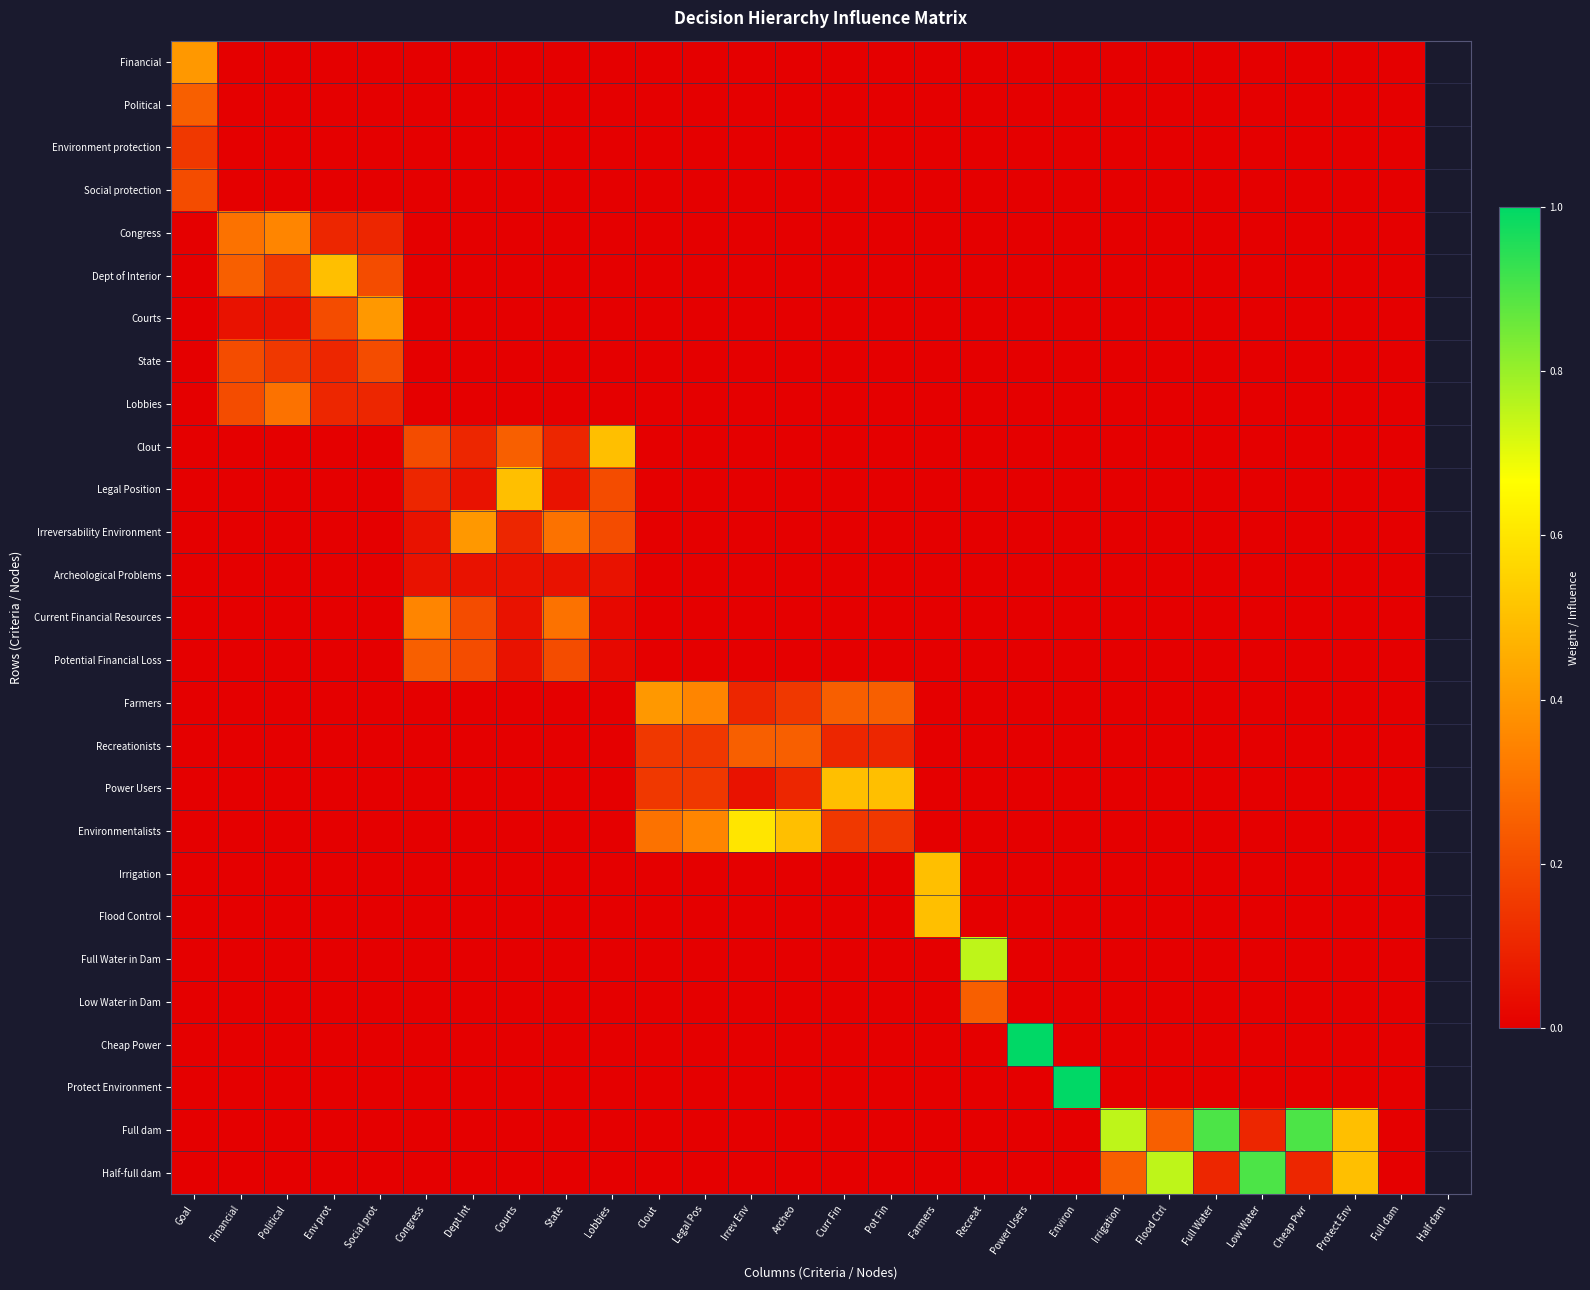

Reading left to right, list all the values displayed in this chart.

Financial: Goal=0.4	Financial=0.0	Political=0.0	Env prot=0.0	Social prot=0.0	Congress=0.0	Dept Int=0.0	Courts=0.0	State=0.0	Lobbies=0.0	Clout=0.0	Legal Pos=0.0	Irrev Env=0.0	Archeo=0.0	Curr Fin=0.0	Pot Fin=0.0	Farmers=0.0	Recreat=0.0	Power Users=0.0	Environ=0.0	Irrigation=0.0	Flood Ctrl=0.0	Full Water=0.0	Low Water=0.0	Cheap Pwr=0.0	Protect Env=0.0	Full dam=0.0
Political: Goal=0.2	Financial=0.0	Political=0.0	Env prot=0.0	Social prot=0.0	Congress=0.0	Dept Int=0.0	Courts=0.0	State=0.0	Lobbies=0.0	Clout=0.0	Legal Pos=0.0	Irrev Env=0.0	Archeo=0.0	Curr Fin=0.0	Pot Fin=0.0	Farmers=0.0	Recreat=0.0	Power Users=0.0	Environ=0.0	Irrigation=0.0	Flood Ctrl=0.0	Full Water=0.0	Low Water=0.0	Cheap Pwr=0.0	Protect Env=0.0	Full dam=0.0
Environment protection: Goal=0.1	Financial=0.0	Political=0.0	Env prot=0.0	Social prot=0.0	Congress=0.0	Dept Int=0.0	Courts=0.0	State=0.0	Lobbies=0.0	Clout=0.0	Legal Pos=0.0	Irrev Env=0.0	Archeo=0.0	Curr Fin=0.0	Pot Fin=0.0	Farmers=0.0	Recreat=0.0	Power Users=0.0	Environ=0.0	Irrigation=0.0	Flood Ctrl=0.0	Full Water=0.0	Low Water=0.0	Cheap Pwr=0.0	Protect Env=0.0	Full dam=0.0
Social protection: Goal=0.2	Financial=0.0	Political=0.0	Env prot=0.0	Social prot=0.0	Congress=0.0	Dept Int=0.0	Courts=0.0	State=0.0	Lobbies=0.0	Clout=0.0	Legal Pos=0.0	Irrev Env=0.0	Archeo=0.0	Curr Fin=0.0	Pot Fin=0.0	Farmers=0.0	Recreat=0.0	Power Users=0.0	Environ=0.0	Irrigation=0.0	Flood Ctrl=0.0	Full Water=0.0	Low Water=0.0	Cheap Pwr=0.0	Protect Env=0.0	Full dam=0.0
Congress: Goal=0.0	Financial=0.3	Political=0.3	Env prot=0.1	Social prot=0.1	Congress=0.0	Dept Int=0.0	Courts=0.0	State=0.0	Lobbies=0.0	Clout=0.0	Legal Pos=0.0	Irrev Env=0.0	Archeo=0.0	Curr Fin=0.0	Pot Fin=0.0	Farmers=0.0	Recreat=0.0	Power Users=0.0	Environ=0.0	Irrigation=0.0	Flood Ctrl=0.0	Full Water=0.0	Low Water=0.0	Cheap Pwr=0.0	Protect Env=0.0	Full dam=0.0
Dept of Interior: Goal=0.0	Financial=0.2	Political=0.1	Env prot=0.5	Social prot=0.2	Congress=0.0	Dept Int=0.0	Courts=0.0	State=0.0	Lobbies=0.0	Clout=0.0	Legal Pos=0.0	Irrev Env=0.0	Archeo=0.0	Curr Fin=0.0	Pot Fin=0.0	Farmers=0.0	Recreat=0.0	Power Users=0.0	Environ=0.0	Irrigation=0.0	Flood Ctrl=0.0	Full Water=0.0	Low Water=0.0	Cheap Pwr=0.0	Protect Env=0.0	Full dam=0.0
Courts: Goal=0.0	Financial=0.1	Political=0.1	Env prot=0.2	Social prot=0.4	Congress=0.0	Dept Int=0.0	Courts=0.0	State=0.0	Lobbies=0.0	Clout=0.0	Legal Pos=0.0	Irrev Env=0.0	Archeo=0.0	Curr Fin=0.0	Pot Fin=0.0	Farmers=0.0	Recreat=0.0	Power Users=0.0	Environ=0.0	Irrigation=0.0	Flood Ctrl=0.0	Full Water=0.0	Low Water=0.0	Cheap Pwr=0.0	Protect Env=0.0	Full dam=0.0
State: Goal=0.0	Financial=0.2	Political=0.1	Env prot=0.1	Social prot=0.2	Congress=0.0	Dept Int=0.0	Courts=0.0	State=0.0	Lobbies=0.0	Clout=0.0	Legal Pos=0.0	Irrev Env=0.0	Archeo=0.0	Curr Fin=0.0	Pot Fin=0.0	Farmers=0.0	Recreat=0.0	Power Users=0.0	Environ=0.0	Irrigation=0.0	Flood Ctrl=0.0	Full Water=0.0	Low Water=0.0	Cheap Pwr=0.0	Protect Env=0.0	Full dam=0.0
Lobbies: Goal=0.0	Financial=0.2	Political=0.3	Env prot=0.1	Social prot=0.1	Congress=0.0	Dept Int=0.0	Courts=0.0	State=0.0	Lobbies=0.0	Clout=0.0	Legal Pos=0.0	Irrev Env=0.0	Archeo=0.0	Curr Fin=0.0	Pot Fin=0.0	Farmers=0.0	Recreat=0.0	Power Users=0.0	Environ=0.0	Irrigation=0.0	Flood Ctrl=0.0	Full Water=0.0	Low Water=0.0	Cheap Pwr=0.0	Protect Env=0.0	Full dam=0.0
Clout: Goal=0.0	Financial=0.0	Political=0.0	Env prot=0.0	Social prot=0.0	Congress=0.2	Dept Int=0.1	Courts=0.2	State=0.1	Lobbies=0.5	Clout=0.0	Legal Pos=0.0	Irrev Env=0.0	Archeo=0.0	Curr Fin=0.0	Pot Fin=0.0	Farmers=0.0	Recreat=0.0	Power Users=0.0	Environ=0.0	Irrigation=0.0	Flood Ctrl=0.0	Full Water=0.0	Low Water=0.0	Cheap Pwr=0.0	Protect Env=0.0	Full dam=0.0
Legal Position: Goal=0.0	Financial=0.0	Political=0.0	Env prot=0.0	Social prot=0.0	Congress=0.1	Dept Int=0.1	Courts=0.5	State=0.1	Lobbies=0.2	Clout=0.0	Legal Pos=0.0	Irrev Env=0.0	Archeo=0.0	Curr Fin=0.0	Pot Fin=0.0	Farmers=0.0	Recreat=0.0	Power Users=0.0	Environ=0.0	Irrigation=0.0	Flood Ctrl=0.0	Full Water=0.0	Low Water=0.0	Cheap Pwr=0.0	Protect Env=0.0	Full dam=0.0
Irreversability Environment: Goal=0.0	Financial=0.0	Political=0.0	Env prot=0.0	Social prot=0.0	Congress=0.1	Dept Int=0.4	Courts=0.1	State=0.3	Lobbies=0.2	Clout=0.0	Legal Pos=0.0	Irrev Env=0.0	Archeo=0.0	Curr Fin=0.0	Pot Fin=0.0	Farmers=0.0	Recreat=0.0	Power Users=0.0	Environ=0.0	Irrigation=0.0	Flood Ctrl=0.0	Full Water=0.0	Low Water=0.0	Cheap Pwr=0.0	Protect Env=0.0	Full dam=0.0
Archeological Problems: Goal=0.0	Financial=0.0	Political=0.0	Env prot=0.0	Social prot=0.0	Congress=0.1	Dept Int=0.1	Courts=0.1	State=0.1	Lobbies=0.1	Clout=0.0	Legal Pos=0.0	Irrev Env=0.0	Archeo=0.0	Curr Fin=0.0	Pot Fin=0.0	Farmers=0.0	Recreat=0.0	Power Users=0.0	Environ=0.0	Irrigation=0.0	Flood Ctrl=0.0	Full Water=0.0	Low Water=0.0	Cheap Pwr=0.0	Protect Env=0.0	Full dam=0.0
Current Financial Resources: Goal=0.0	Financial=0.0	Political=0.0	Env prot=0.0	Social prot=0.0	Congress=0.3	Dept Int=0.2	Courts=0.1	State=0.3	Lobbies=0.0	Clout=0.0	Legal Pos=0.0	Irrev Env=0.0	Archeo=0.0	Curr Fin=0.0	Pot Fin=0.0	Farmers=0.0	Recreat=0.0	Power Users=0.0	Environ=0.0	Irrigation=0.0	Flood Ctrl=0.0	Full Water=0.0	Low Water=0.0	Cheap Pwr=0.0	Protect Env=0.0	Full dam=0.0
Potential Financial Loss: Goal=0.0	Financial=0.0	Political=0.0	Env prot=0.0	Social prot=0.0	Congress=0.2	Dept Int=0.2	Courts=0.1	State=0.2	Lobbies=0.0	Clout=0.0	Legal Pos=0.0	Irrev Env=0.0	Archeo=0.0	Curr Fin=0.0	Pot Fin=0.0	Farmers=0.0	Recreat=0.0	Power Users=0.0	Environ=0.0	Irrigation=0.0	Flood Ctrl=0.0	Full Water=0.0	Low Water=0.0	Cheap Pwr=0.0	Protect Env=0.0	Full dam=0.0
Farmers: Goal=0.0	Financial=0.0	Political=0.0	Env prot=0.0	Social prot=0.0	Congress=0.0	Dept Int=0.0	Courts=0.0	State=0.0	Lobbies=0.0	Clout=0.4	Legal Pos=0.3	Irrev Env=0.1	Archeo=0.1	Curr Fin=0.2	Pot Fin=0.2	Farmers=0.0	Recreat=0.0	Power Users=0.0	Environ=0.0	Irrigation=0.0	Flood Ctrl=0.0	Full Water=0.0	Low Water=0.0	Cheap Pwr=0.0	Protect Env=0.0	Full dam=0.0
Recreationists: Goal=0.0	Financial=0.0	Political=0.0	Env prot=0.0	Social prot=0.0	Congress=0.0	Dept Int=0.0	Courts=0.0	State=0.0	Lobbies=0.0	Clout=0.1	Legal Pos=0.1	Irrev Env=0.2	Archeo=0.2	Curr Fin=0.1	Pot Fin=0.1	Farmers=0.0	Recreat=0.0	Power Users=0.0	Environ=0.0	Irrigation=0.0	Flood Ctrl=0.0	Full Water=0.0	Low Water=0.0	Cheap Pwr=0.0	Protect Env=0.0	Full dam=0.0
Power Users: Goal=0.0	Financial=0.0	Political=0.0	Env prot=0.0	Social prot=0.0	Congress=0.0	Dept Int=0.0	Courts=0.0	State=0.0	Lobbies=0.0	Clout=0.1	Legal Pos=0.1	Irrev Env=0.1	Archeo=0.1	Curr Fin=0.5	Pot Fin=0.5	Farmers=0.0	Recreat=0.0	Power Users=0.0	Environ=0.0	Irrigation=0.0	Flood Ctrl=0.0	Full Water=0.0	Low Water=0.0	Cheap Pwr=0.0	Protect Env=0.0	Full dam=0.0
Environmentalists: Goal=0.0	Financial=0.0	Political=0.0	Env prot=0.0	Social prot=0.0	Congress=0.0	Dept Int=0.0	Courts=0.0	State=0.0	Lobbies=0.0	Clout=0.3	Legal Pos=0.3	Irrev Env=0.6	Archeo=0.5	Curr Fin=0.1	Pot Fin=0.1	Farmers=0.0	Recreat=0.0	Power Users=0.0	Environ=0.0	Irrigation=0.0	Flood Ctrl=0.0	Full Water=0.0	Low Water=0.0	Cheap Pwr=0.0	Protect Env=0.0	Full dam=0.0
Irrigation: Goal=0.0	Financial=0.0	Political=0.0	Env prot=0.0	Social prot=0.0	Congress=0.0	Dept Int=0.0	Courts=0.0	State=0.0	Lobbies=0.0	Clout=0.0	Legal Pos=0.0	Irrev Env=0.0	Archeo=0.0	Curr Fin=0.0	Pot Fin=0.0	Farmers=0.5	Recreat=0.0	Power Users=0.0	Environ=0.0	Irrigation=0.0	Flood Ctrl=0.0	Full Water=0.0	Low Water=0.0	Cheap Pwr=0.0	Protect Env=0.0	Full dam=0.0
Flood Control: Goal=0.0	Financial=0.0	Political=0.0	Env prot=0.0	Social prot=0.0	Congress=0.0	Dept Int=0.0	Courts=0.0	State=0.0	Lobbies=0.0	Clout=0.0	Legal Pos=0.0	Irrev Env=0.0	Archeo=0.0	Curr Fin=0.0	Pot Fin=0.0	Farmers=0.5	Recreat=0.0	Power Users=0.0	Environ=0.0	Irrigation=0.0	Flood Ctrl=0.0	Full Water=0.0	Low Water=0.0	Cheap Pwr=0.0	Protect Env=0.0	Full dam=0.0
Full Water in Dam: Goal=0.0	Financial=0.0	Political=0.0	Env prot=0.0	Social prot=0.0	Congress=0.0	Dept Int=0.0	Courts=0.0	State=0.0	Lobbies=0.0	Clout=0.0	Legal Pos=0.0	Irrev Env=0.0	Archeo=0.0	Curr Fin=0.0	Pot Fin=0.0	Farmers=0.0	Recreat=0.8	Power Users=0.0	Environ=0.0	Irrigation=0.0	Flood Ctrl=0.0	Full Water=0.0	Low Water=0.0	Cheap Pwr=0.0	Protect Env=0.0	Full dam=0.0
Low Water in Dam: Goal=0.0	Financial=0.0	Political=0.0	Env prot=0.0	Social prot=0.0	Congress=0.0	Dept Int=0.0	Courts=0.0	State=0.0	Lobbies=0.0	Clout=0.0	Legal Pos=0.0	Irrev Env=0.0	Archeo=0.0	Curr Fin=0.0	Pot Fin=0.0	Farmers=0.0	Recreat=0.2	Power Users=0.0	Environ=0.0	Irrigation=0.0	Flood Ctrl=0.0	Full Water=0.0	Low Water=0.0	Cheap Pwr=0.0	Protect Env=0.0	Full dam=0.0
Cheap Power: Goal=0.0	Financial=0.0	Political=0.0	Env prot=0.0	Social prot=0.0	Congress=0.0	Dept Int=0.0	Courts=0.0	State=0.0	Lobbies=0.0	Clout=0.0	Legal Pos=0.0	Irrev Env=0.0	Archeo=0.0	Curr Fin=0.0	Pot Fin=0.0	Farmers=0.0	Recreat=0.0	Power Users=1.0	Environ=0.0	Irrigation=0.0	Flood Ctrl=0.0	Full Water=0.0	Low Water=0.0	Cheap Pwr=0.0	Protect Env=0.0	Full dam=0.0
Protect Environment: Goal=0.0	Financial=0.0	Political=0.0	Env prot=0.0	Social prot=0.0	Congress=0.0	Dept Int=0.0	Courts=0.0	State=0.0	Lobbies=0.0	Clout=0.0	Legal Pos=0.0	Irrev Env=0.0	Archeo=0.0	Curr Fin=0.0	Pot Fin=0.0	Farmers=0.0	Recreat=0.0	Power Users=0.0	Environ=1.0	Irrigation=0.0	Flood Ctrl=0.0	Full Water=0.0	Low Water=0.0	Cheap Pwr=0.0	Protect Env=0.0	Full dam=0.0
Full dam: Goal=0.0	Financial=0.0	Political=0.0	Env prot=0.0	Social prot=0.0	Congress=0.0	Dept Int=0.0	Courts=0.0	State=0.0	Lobbies=0.0	Clout=0.0	Legal Pos=0.0	Irrev Env=0.0	Archeo=0.0	Curr Fin=0.0	Pot Fin=0.0	Farmers=0.0	Recreat=0.0	Power Users=0.0	Environ=0.0	Irrigation=0.8	Flood Ctrl=0.2	Full Water=0.9	Low Water=0.1	Cheap Pwr=0.9	Protect Env=0.5	Full dam=0.0
Half-full dam: Goal=0.0	Financial=0.0	Political=0.0	Env prot=0.0	Social prot=0.0	Congress=0.0	Dept Int=0.0	Courts=0.0	State=0.0	Lobbies=0.0	Clout=0.0	Legal Pos=0.0	Irrev Env=0.0	Archeo=0.0	Curr Fin=0.0	Pot Fin=0.0	Farmers=0.0	Recreat=0.0	Power Users=0.0	Environ=0.0	Irrigation=0.2	Flood Ctrl=0.8	Full Water=0.1	Low Water=0.9	Cheap Pwr=0.1	Protect Env=0.5	Full dam=0.0